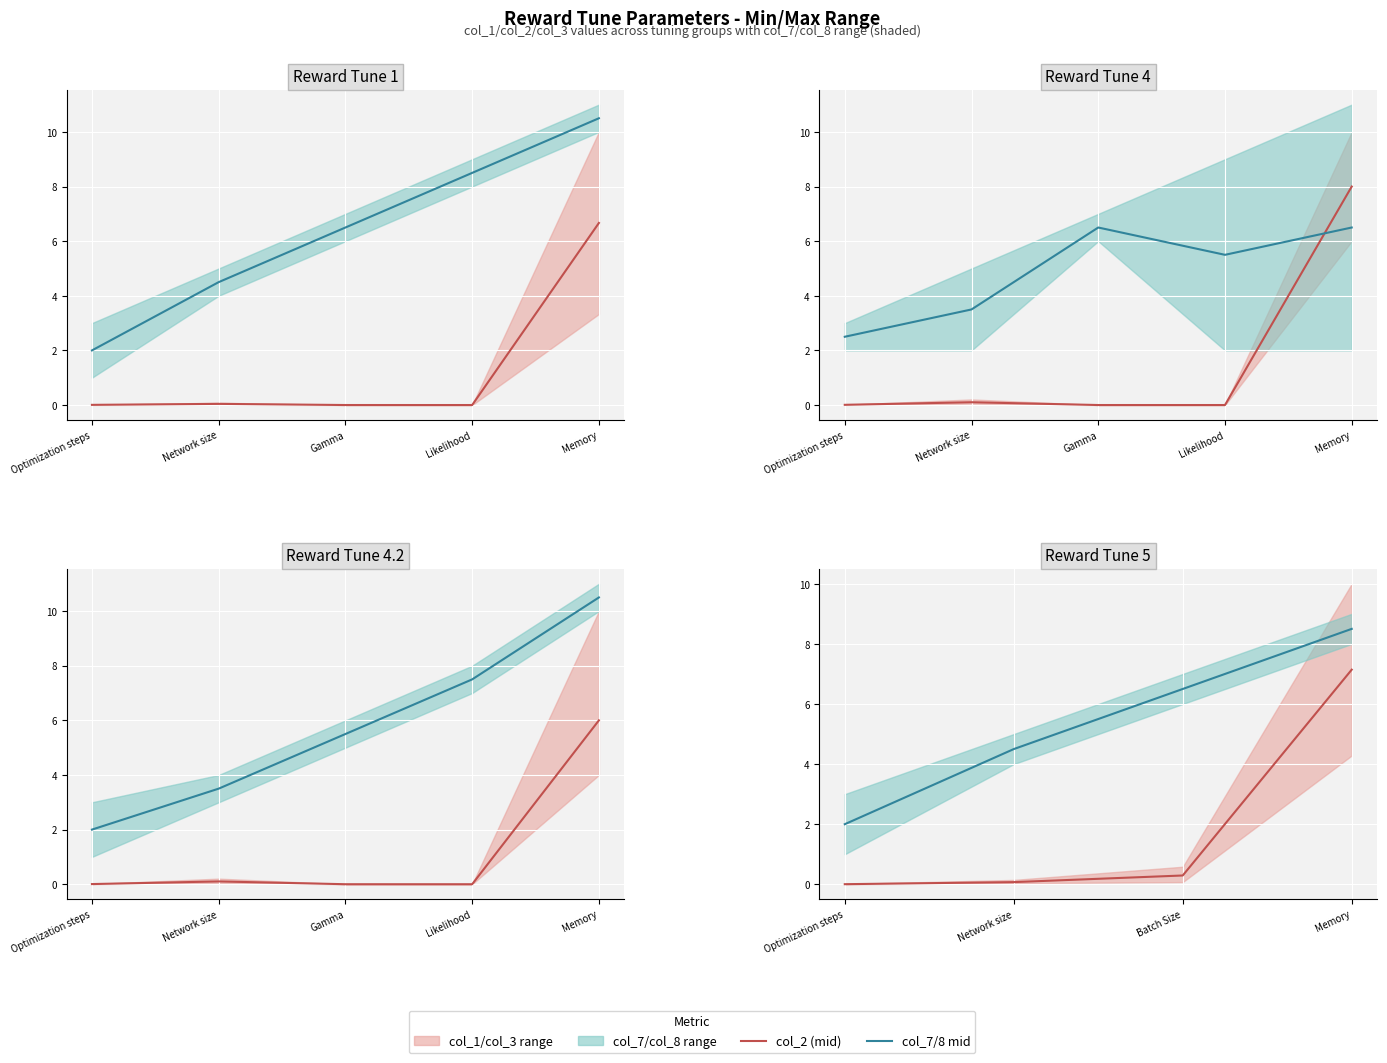

Which series has the largest total across all categories?

col_7/8 mid